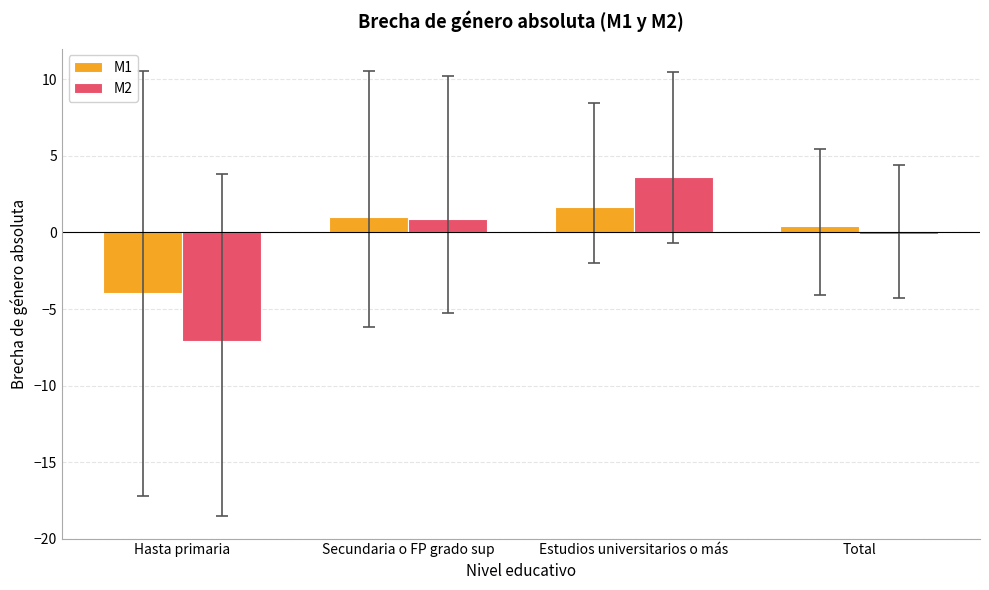

What is the label of the 1st bar from the left?

Hasta primaria